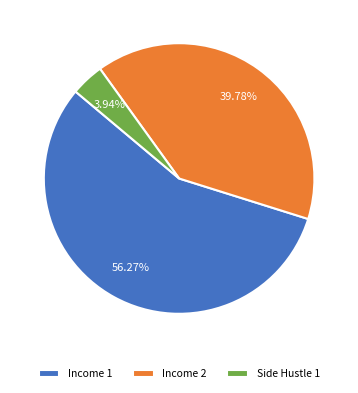

To the nearest percent, what is the average slice percentage?

33%